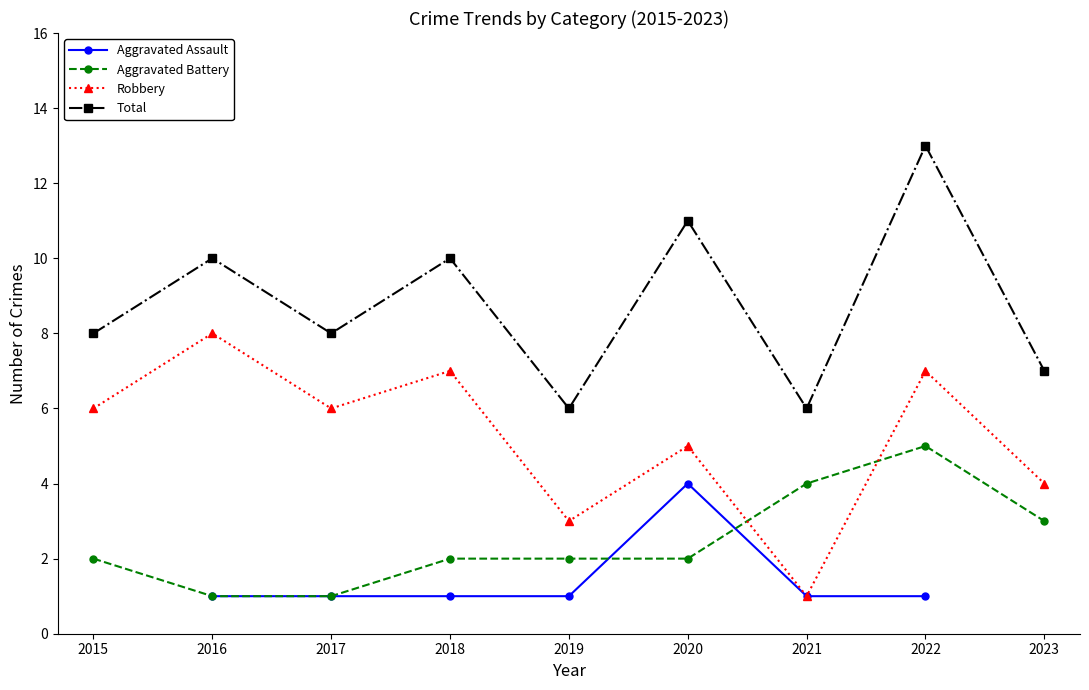

What is the difference between the highest and lowest values at 2016?

9.0